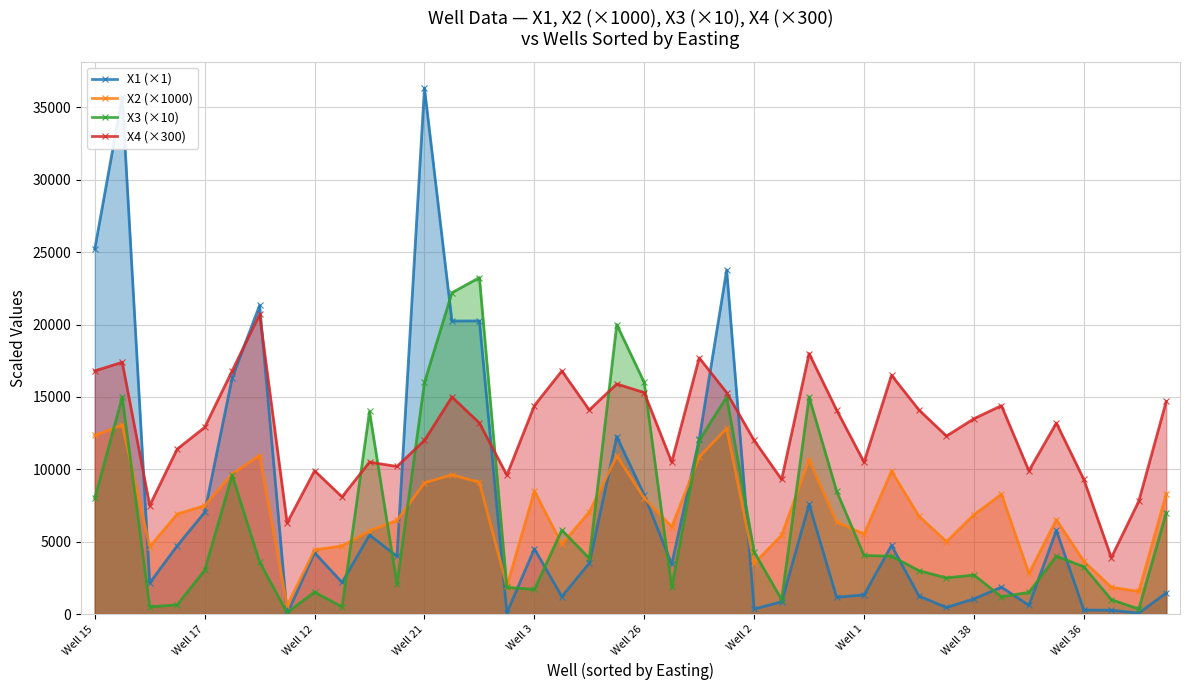

At Well 38, list the series in order from largest to smallest.

X4 (×300), X2 (×1000), X3 (×10), X1 (×1)